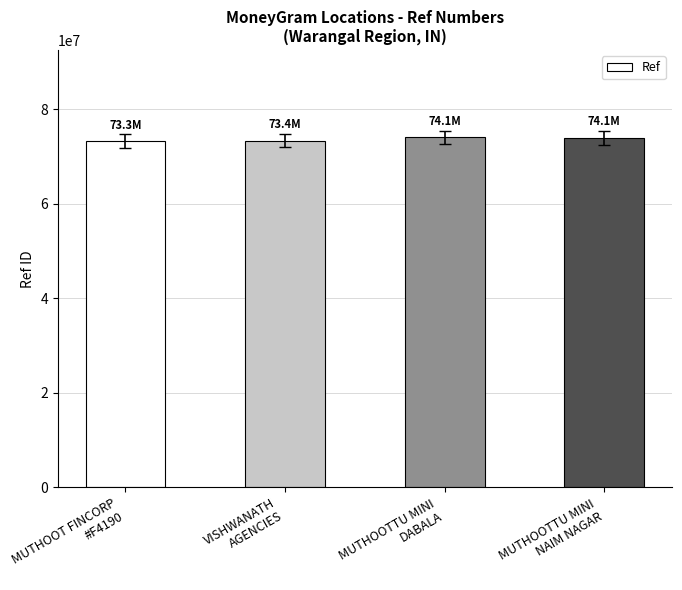

What is the change in value from MUTHOOT FINCORP
#F4190 to MUTHOOTTU MINI
NAIM NAGAR?

+717036